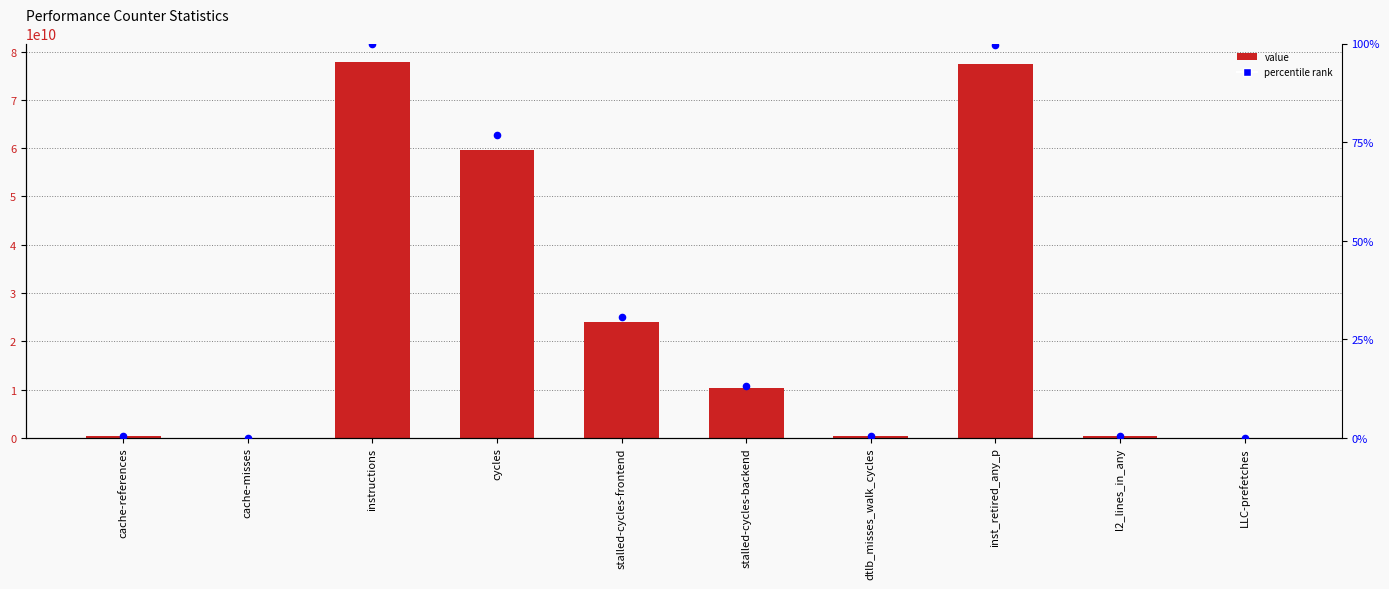

At which category is the sum across all series the highest?

instructions